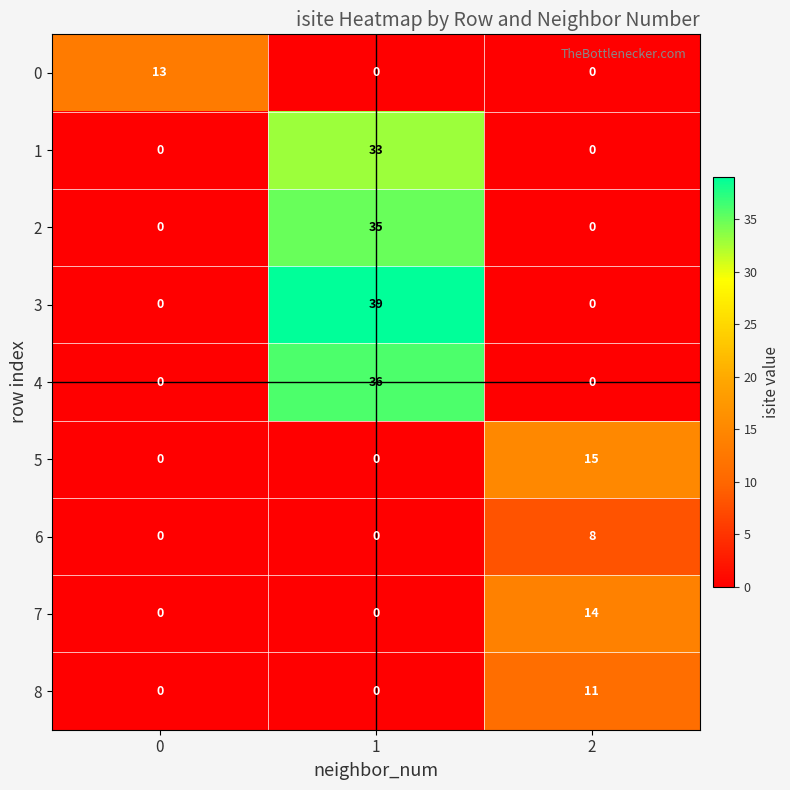

The 8 series shows 7 at 0. True or false?

False